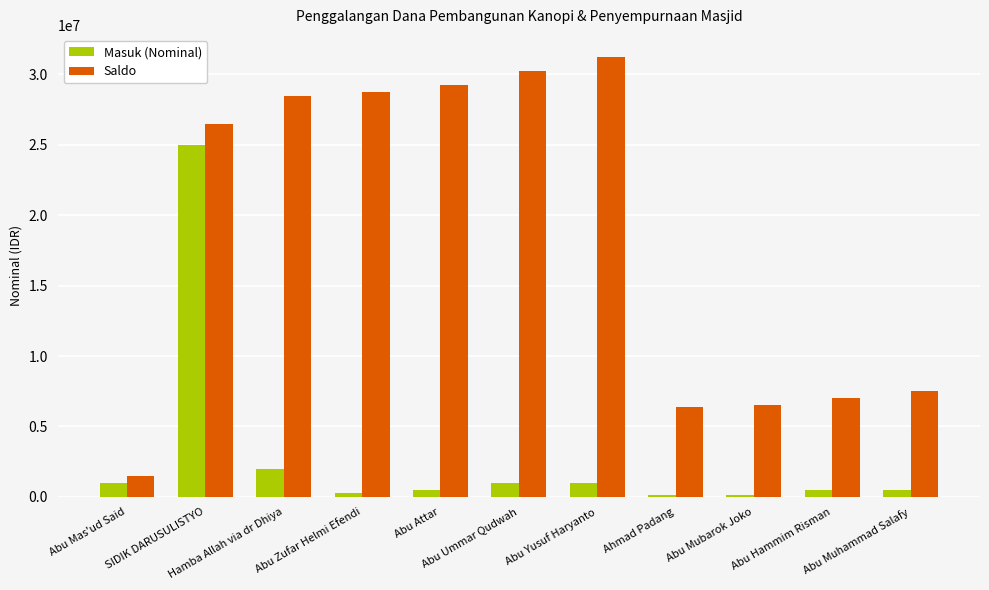

Which category has the highest value in the Saldo series?

Abu Yusuf Haryanto